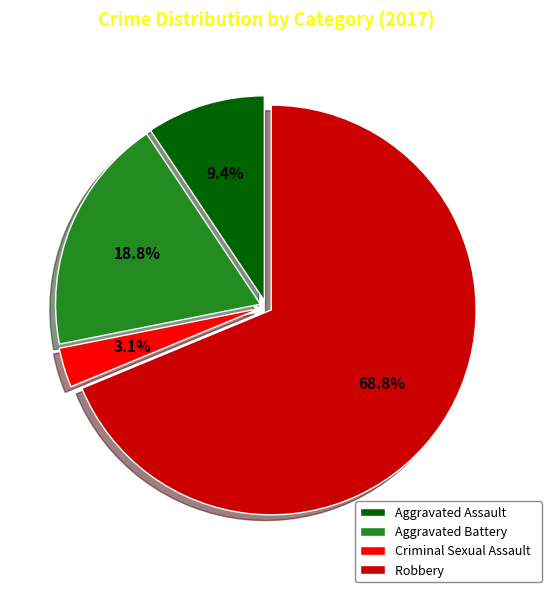

Count the number of slices in the pie.

4